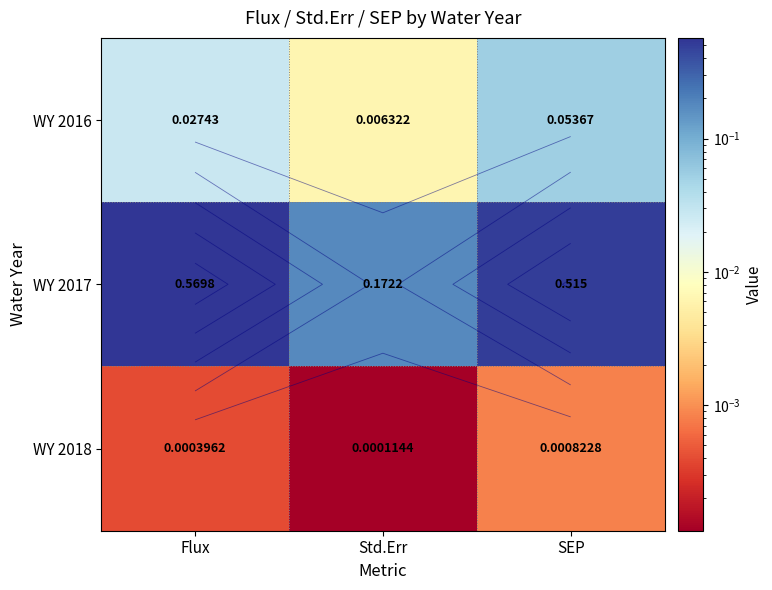

At which category is the sum across all series the highest?

Flux